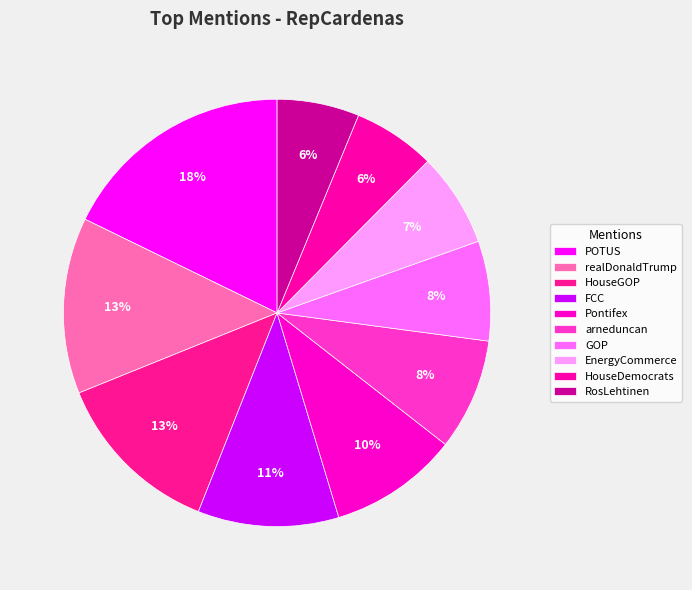

What is the ratio of the value at realDonaldTrump to the value at POTUS?

0.8